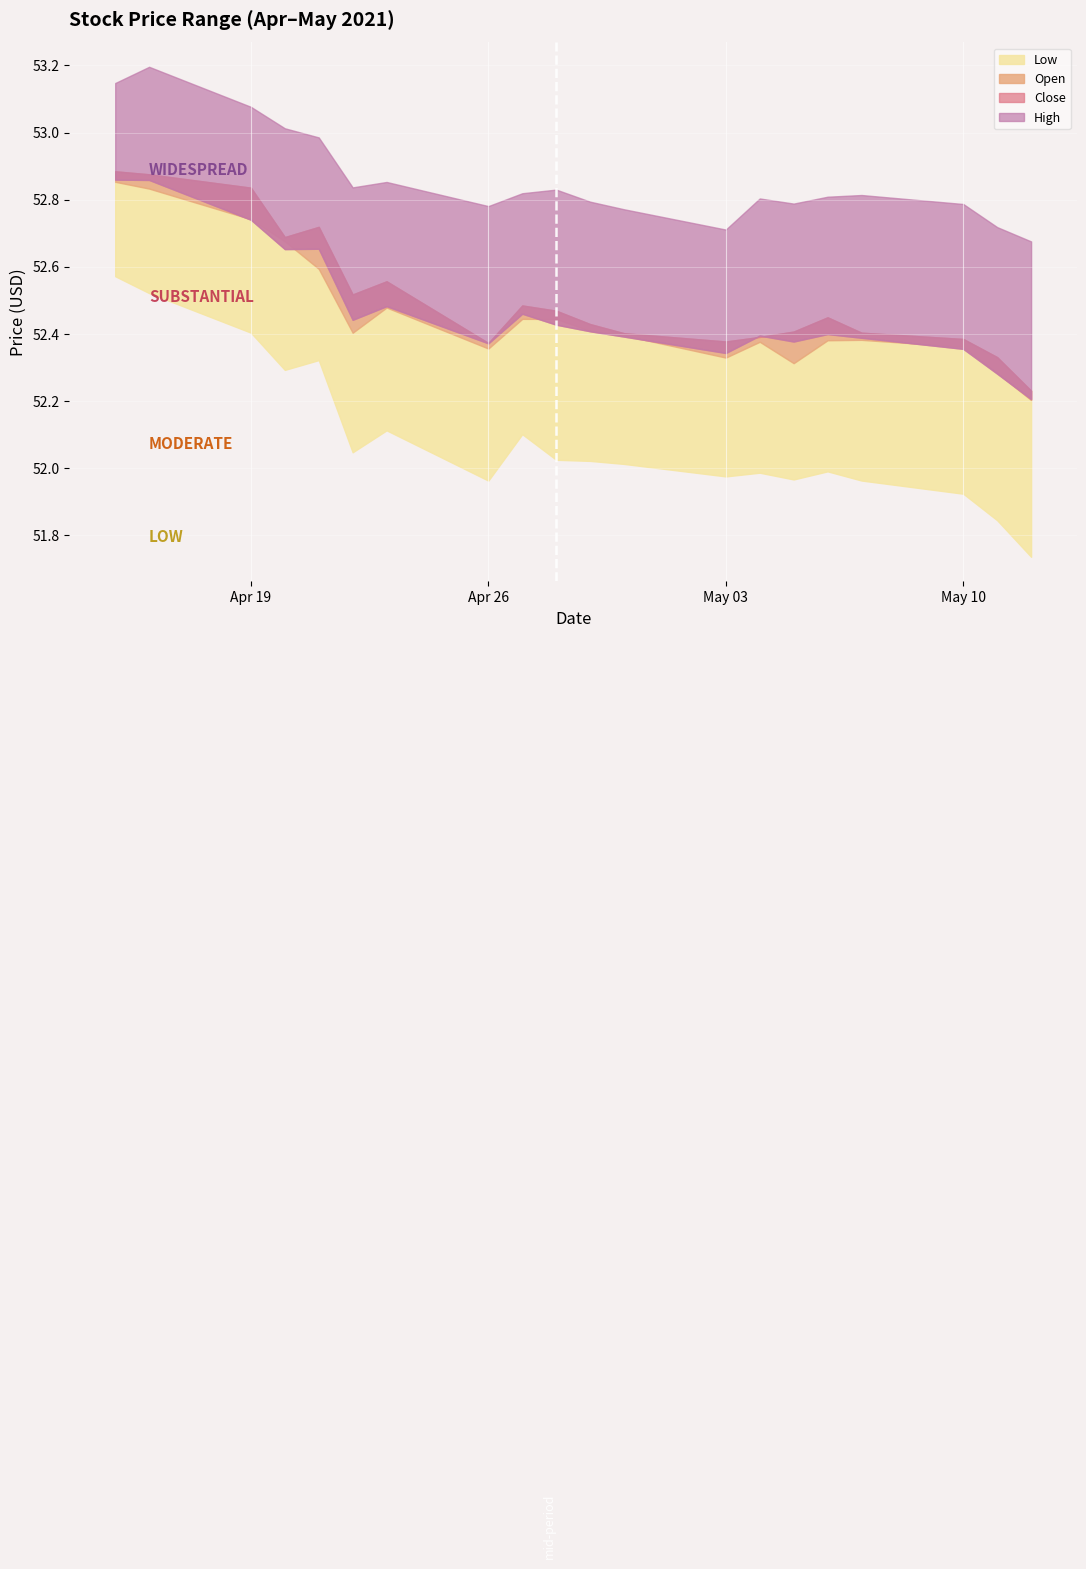

Reading left to right, list all the values displayed in this chart.

High: 2021-04-15=53.1	2021-04-16=53.2	2021-04-19=53.1	2021-04-20=53.0	2021-04-21=53.0	2021-04-22=52.8	2021-04-23=52.9	2021-04-26=52.8	2021-04-27=52.8	2021-04-28=52.8	2021-04-29=52.8	2021-04-30=52.8	2021-05-03=52.7	2021-05-04=52.8	2021-05-05=52.8	2021-05-06=52.8	2021-05-07=52.8	2021-05-10=52.8	2021-05-11=52.7	2021-05-12=52.7
Open: 2021-04-15=52.9	2021-04-16=52.8	2021-04-19=52.8	2021-04-20=52.7	2021-04-21=52.7	2021-04-22=52.5	2021-04-23=52.6	2021-04-26=52.4	2021-04-27=52.4	2021-04-28=52.5	2021-04-29=52.4	2021-04-30=52.4	2021-05-03=52.4	2021-05-04=52.4	2021-05-05=52.3	2021-05-06=52.4	2021-05-07=52.4	2021-05-10=52.4	2021-05-11=52.3	2021-05-12=52.2
Close: 2021-04-15=52.9	2021-04-16=52.9	2021-04-19=52.7	2021-04-20=52.7	2021-04-21=52.6	2021-04-22=52.4	2021-04-23=52.5	2021-04-26=52.4	2021-04-27=52.5	2021-04-28=52.4	2021-04-29=52.4	2021-04-30=52.4	2021-05-03=52.3	2021-05-04=52.4	2021-05-05=52.4	2021-05-06=52.4	2021-05-07=52.4	2021-05-10=52.4	2021-05-11=52.3	2021-05-12=52.2
Low: 2021-04-15=52.6	2021-04-16=52.5	2021-04-19=52.4	2021-04-20=52.3	2021-04-21=52.3	2021-04-22=52.0	2021-04-23=52.1	2021-04-26=52.0	2021-04-27=52.1	2021-04-28=52.0	2021-04-29=52.0	2021-04-30=52.0	2021-05-03=52.0	2021-05-04=52.0	2021-05-05=52.0	2021-05-06=52.0	2021-05-07=52.0	2021-05-10=51.9	2021-05-11=51.8	2021-05-12=51.7